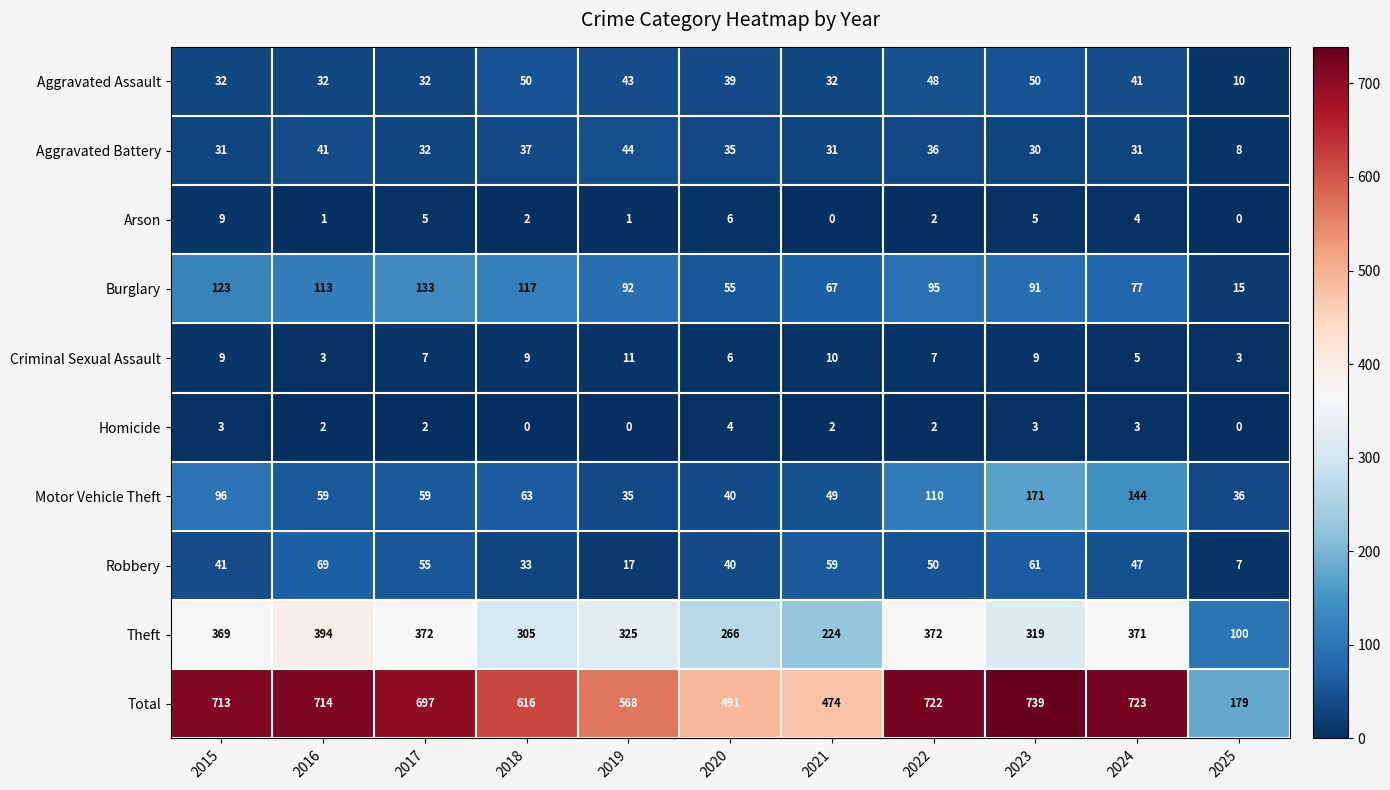

Which series has the largest range (max minus min)?

Total